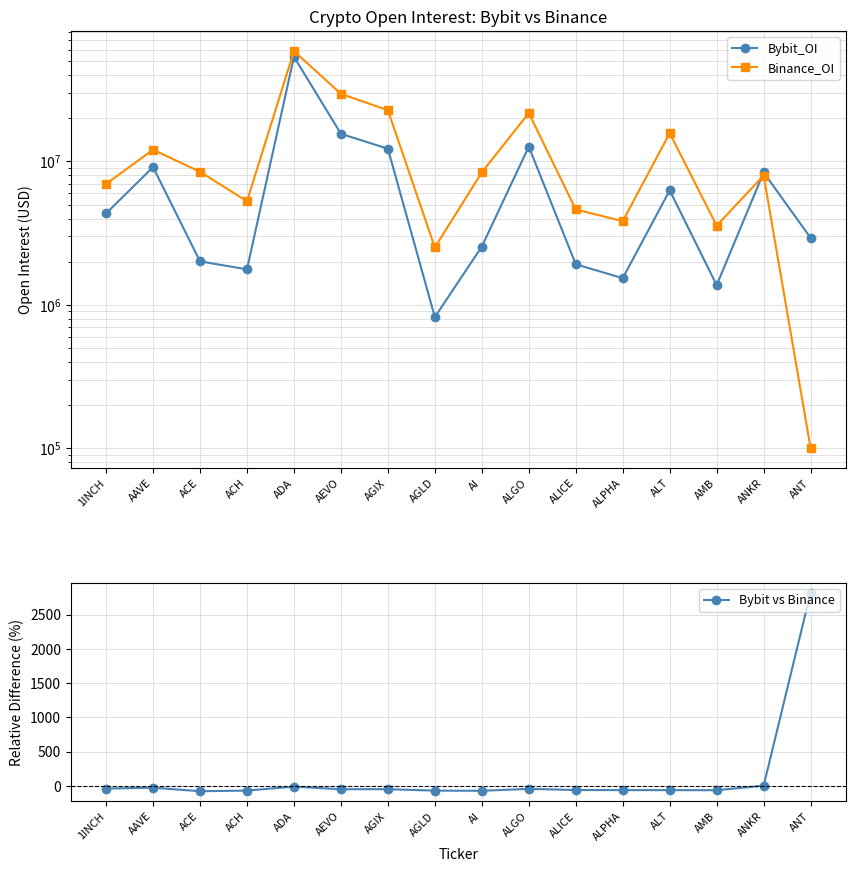

Where is the first local minimum for Bybit_OI?

ACH